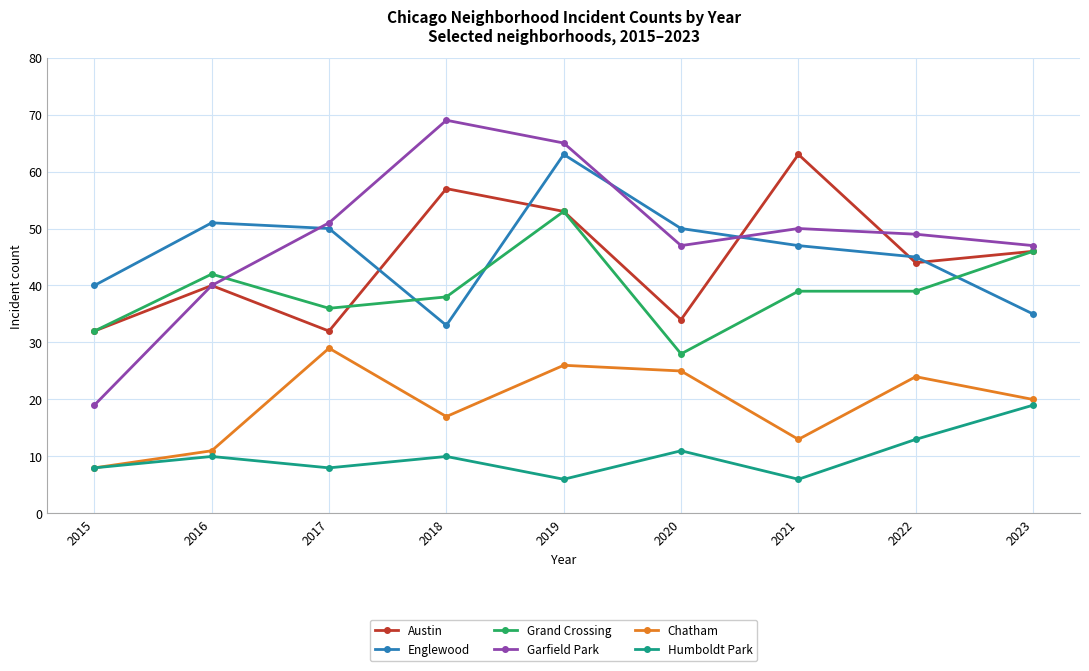

True or false: Grand Crossing and Humboldt Park cross at least once.

False